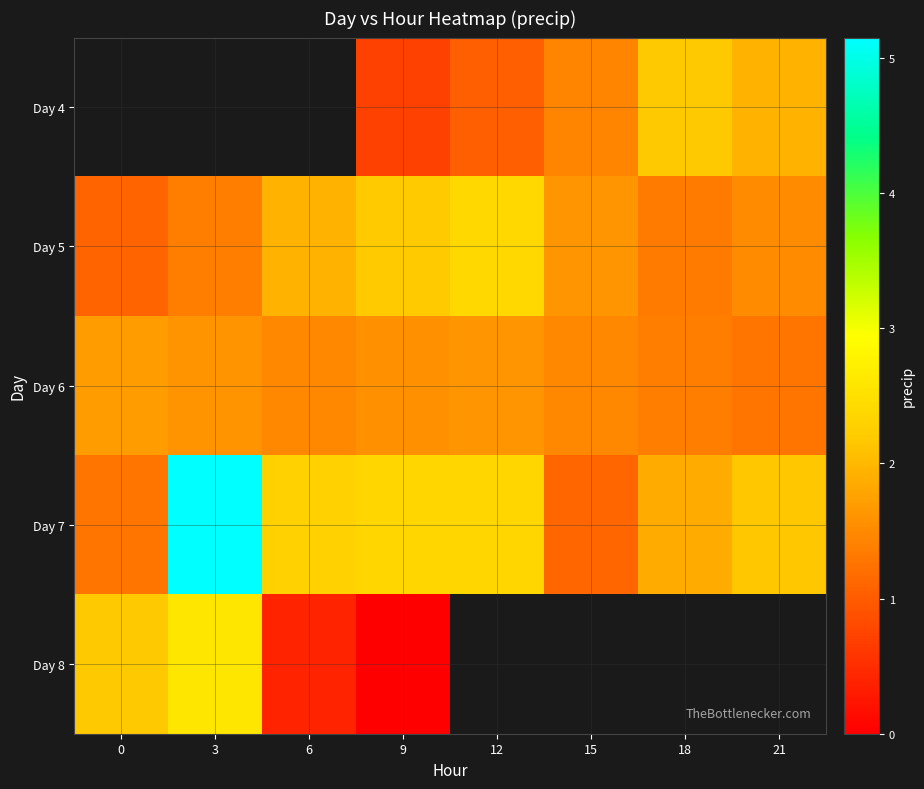

Rank the series by their maximum value, from lowest to highest.

row_2, row_0, row_1, row_4, row_3